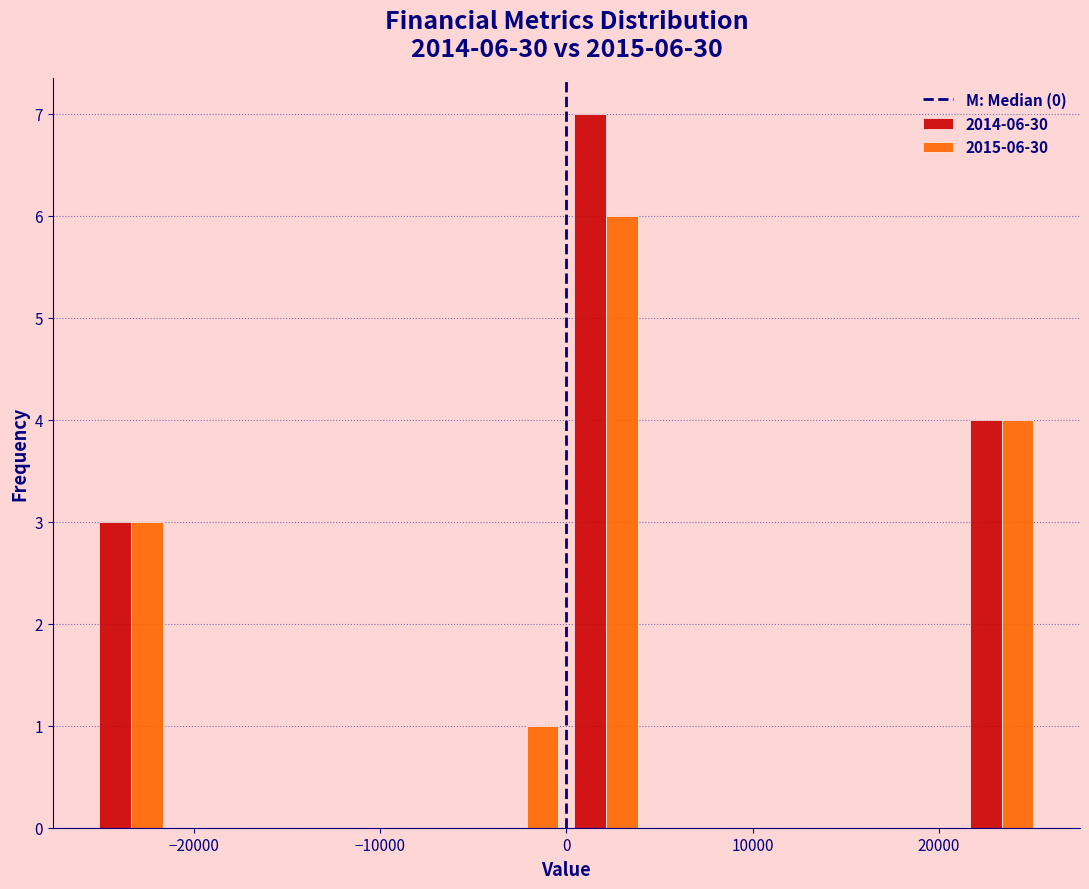

In the 2015-06-30 series, which range on the x-axis has the tallest bar?

0 to 4000